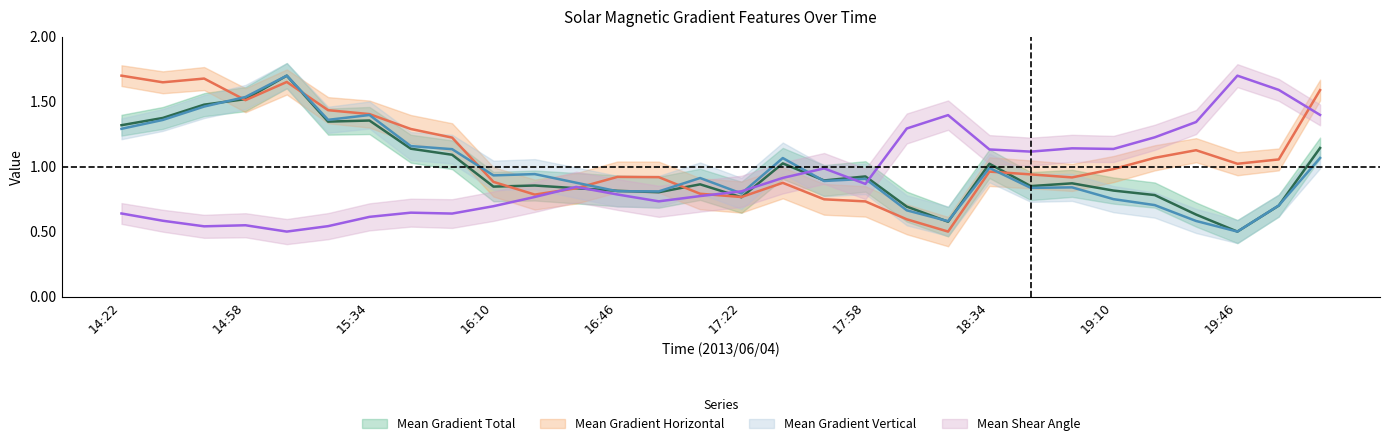

The value of Mean Shear Angle at 15:46 is 1.1. True or false?

False